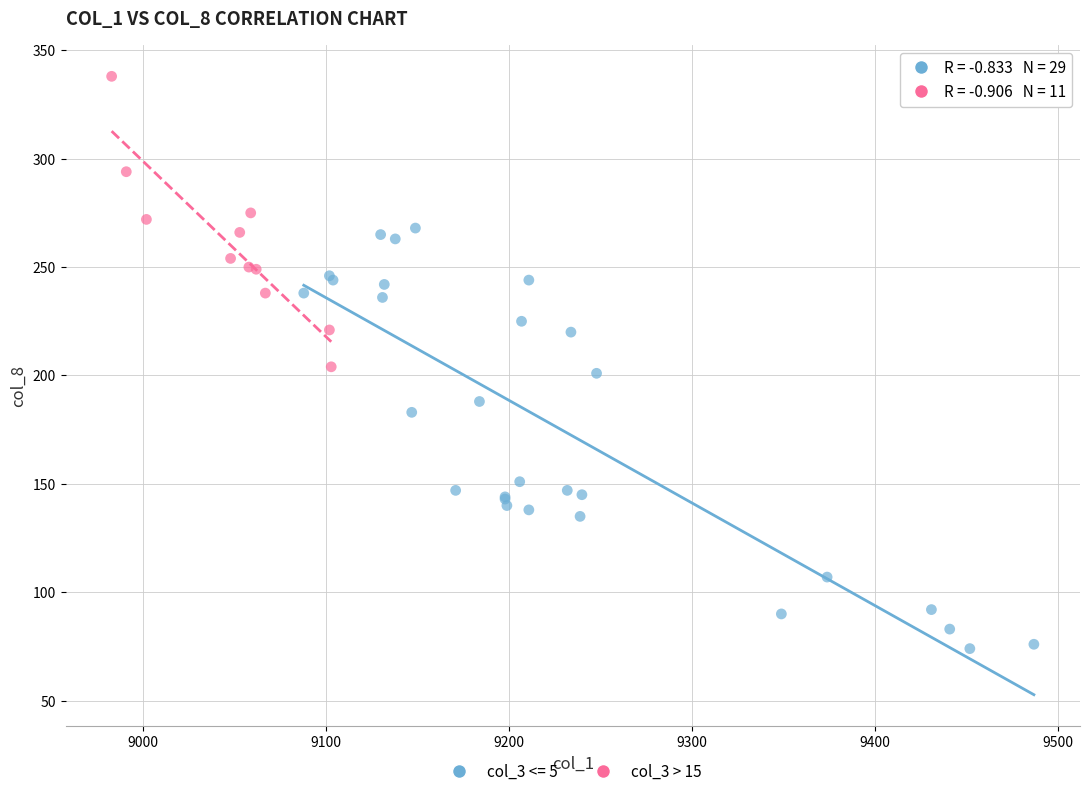

Which series has the largest Y range (max minus min)?

col_3 <= 5